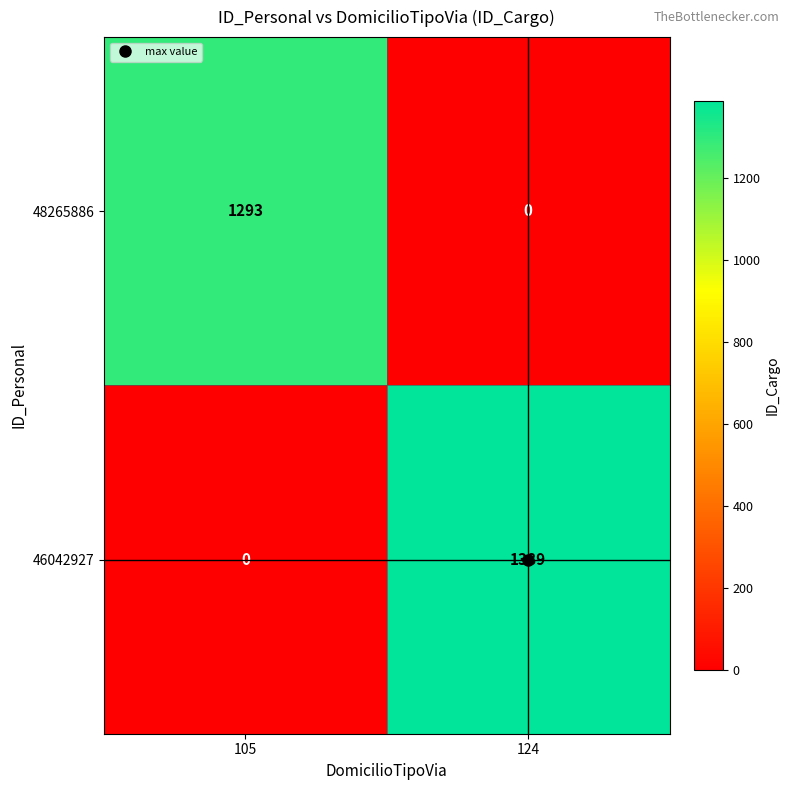

Which series has the widest spread of values?

46042927